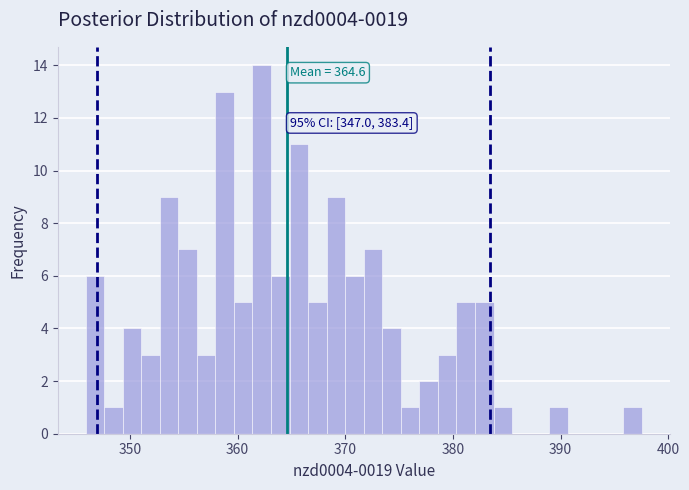

Read against the x-axis, roughly where is the centre of the tallest bar?

362